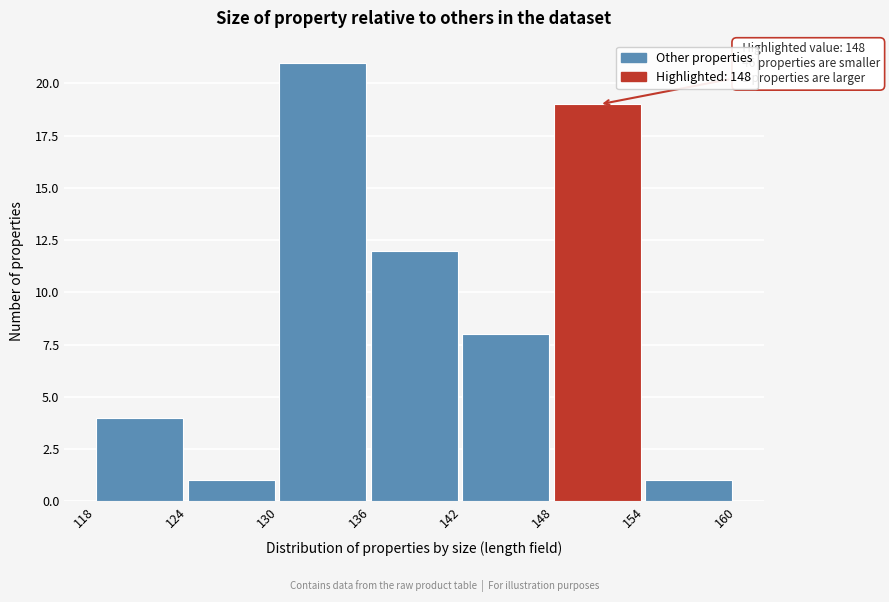

Over which range of the x-axis is the bar tallest?

130 to 136